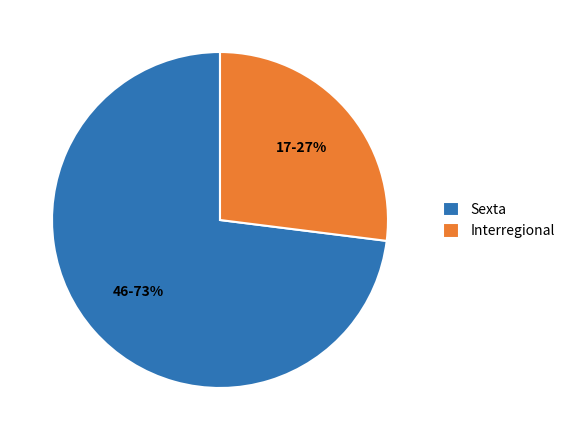

To the nearest percent, what is the difference between the largest and smallest slice percentages?

46%